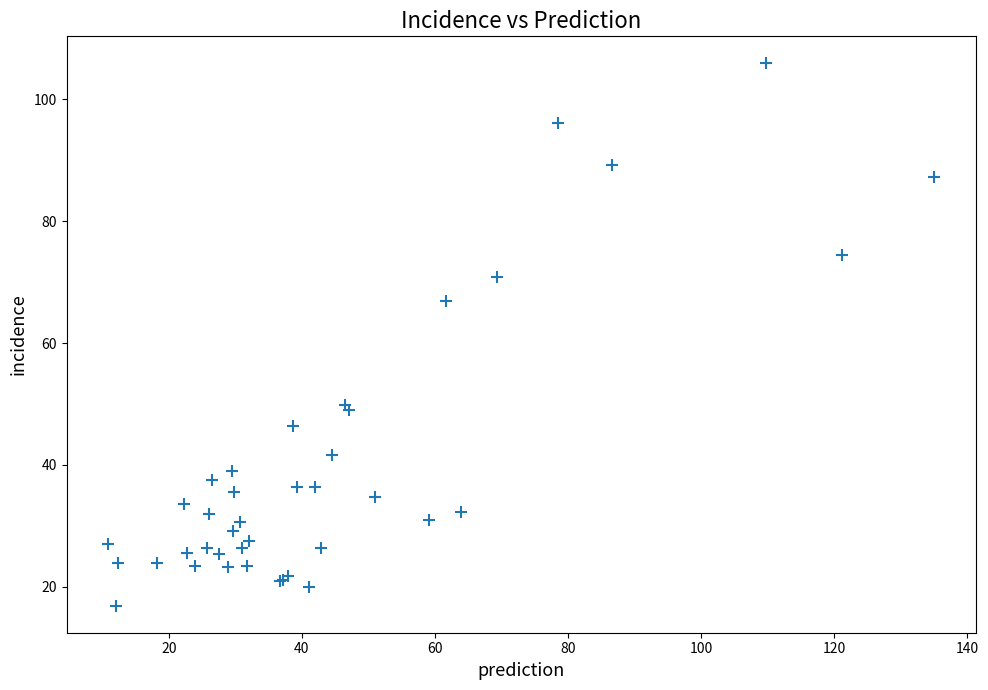

What Y value in the scatter plot is closest to 61?

66.9